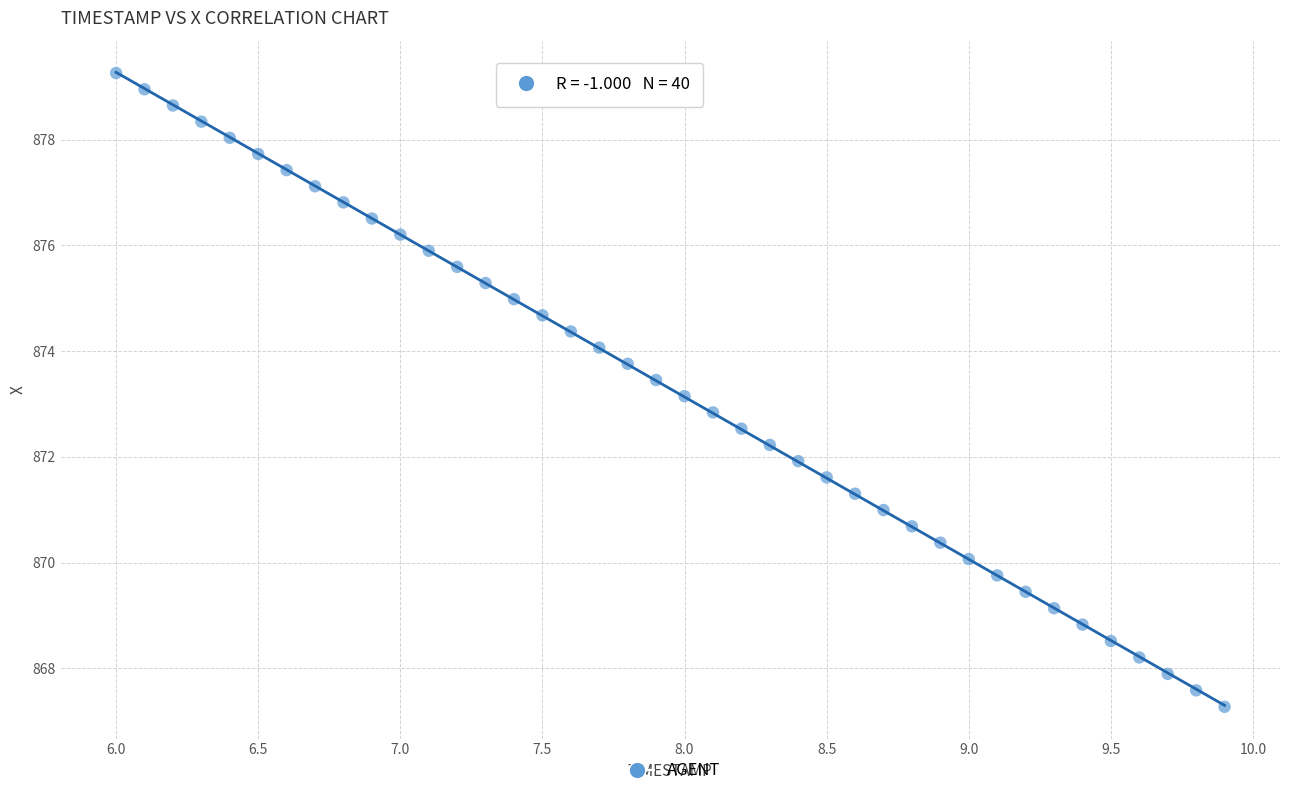

What is the range of X values (max minus min)?

3.9